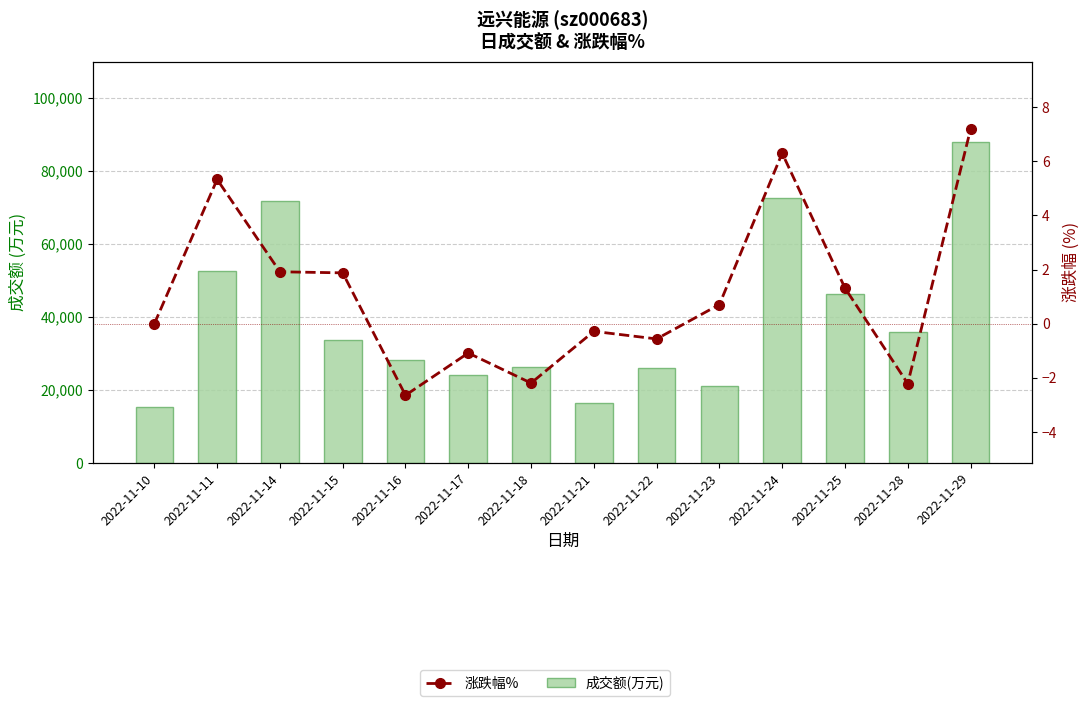

Is the value of 成交额(万元) at 2022-11-24 greater than the value of 涨跌幅% at 2022-11-18?

Yes